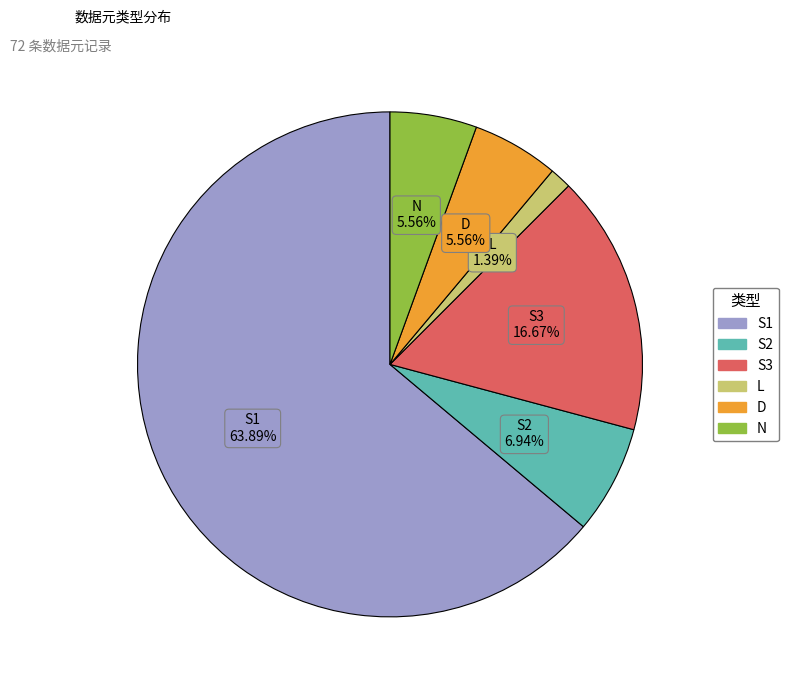

How many segments does this pie chart have?

6